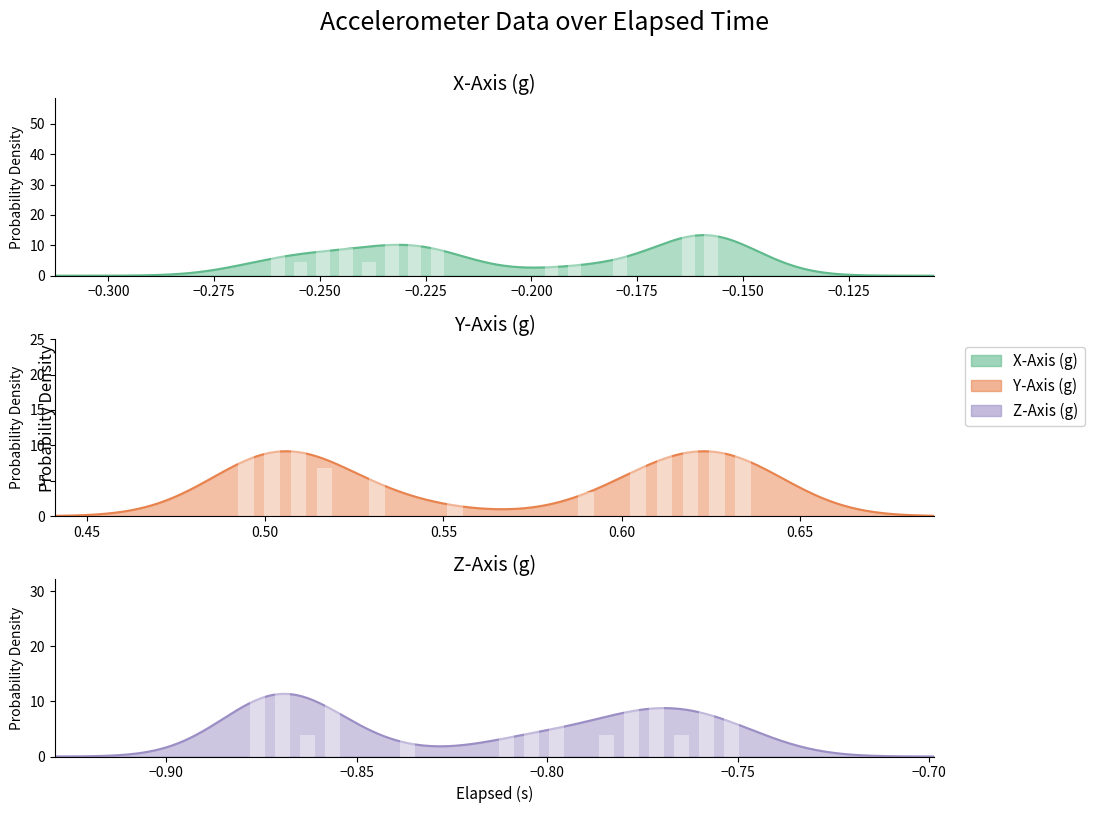

Are the bars grouped side by side (vs. stacked)?

Yes